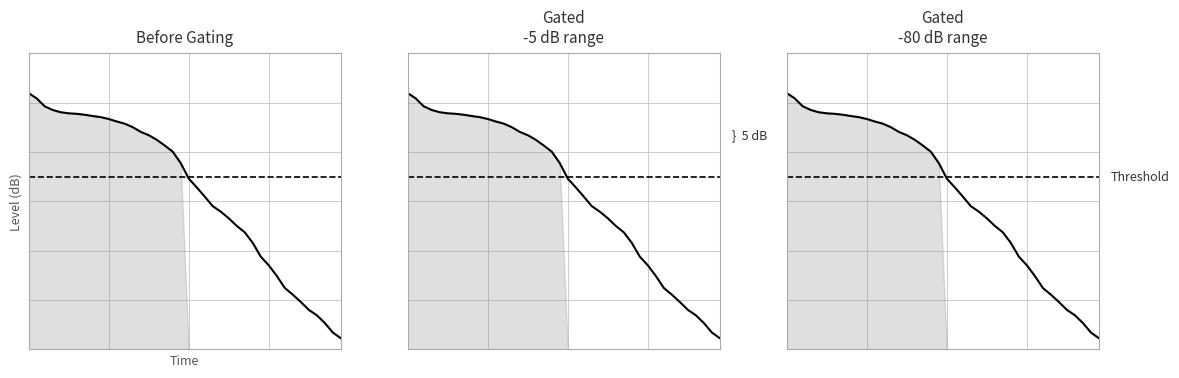

Reading left to right, what are all the values shown in this chart?

12.4	12.2	11.9	11.7	11.6	11.6	11.6	11.5	11.5	11.4	11.3	11.2	11.2	11.0	10.8	10.7	10.5	10.3	10.0	9.6	8.9	8.6	8.2	7.8	7.6	7.3	7.0	6.7	6.3	5.8	5.4	5.0	4.5	4.2	3.9	3.6	3.4	3.1	2.7	2.5